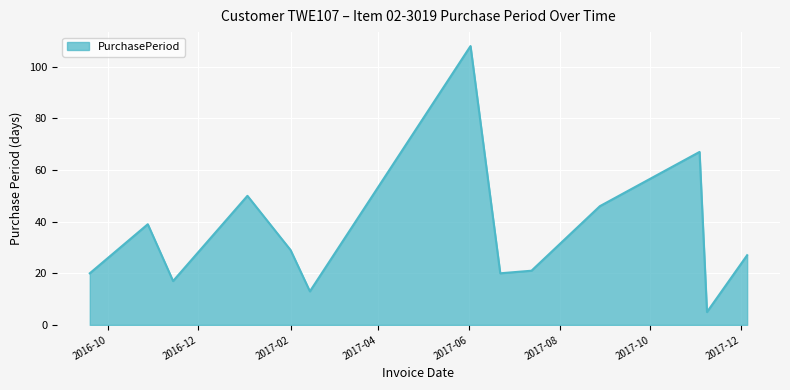

What is the minimum value shown in the chart?

5